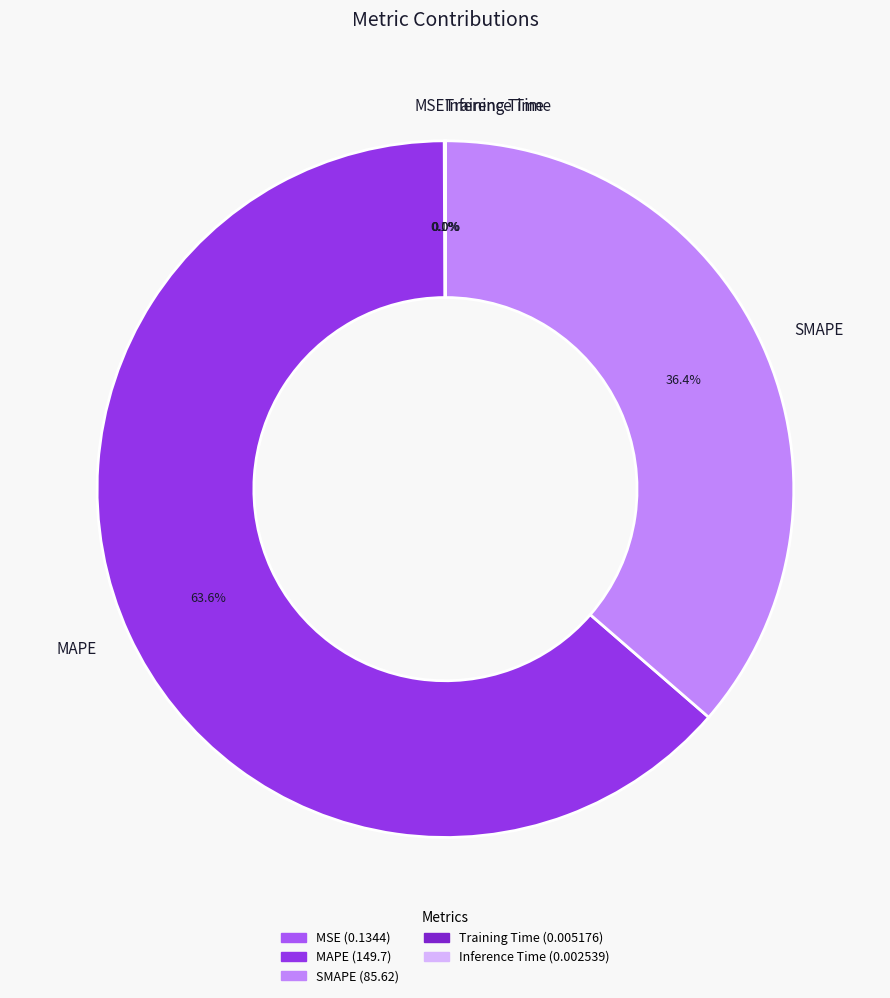

Does any single category account for the majority?

Yes